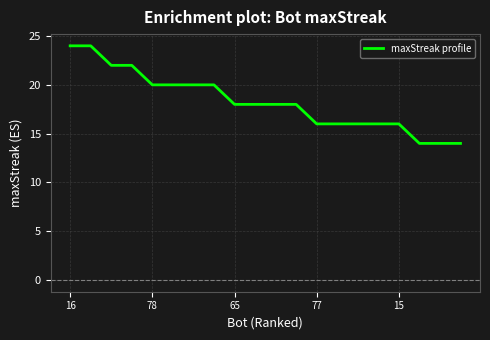

What is the greatest value displayed?

24